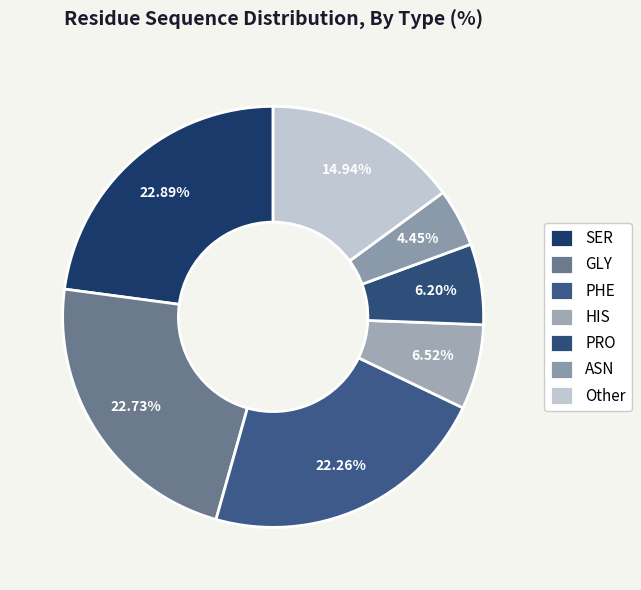

Is there a majority slice in this chart?

No